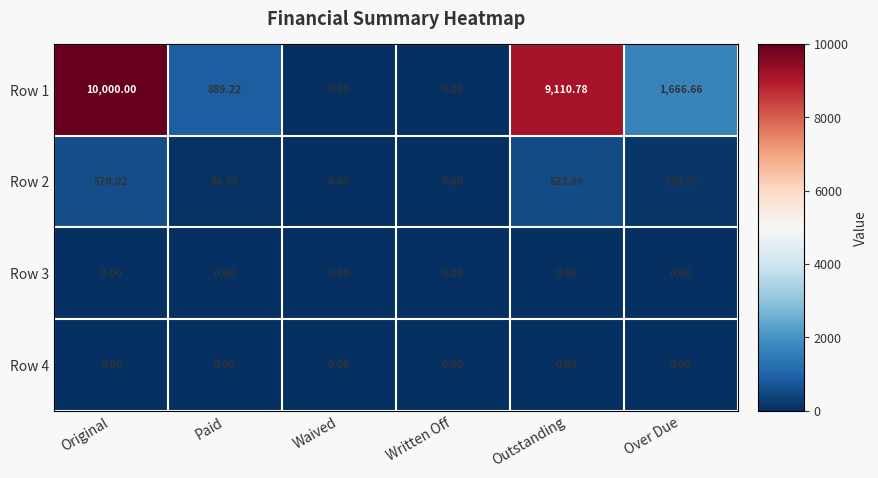

Where is Row 2 nearest to the value 285?

Over Due